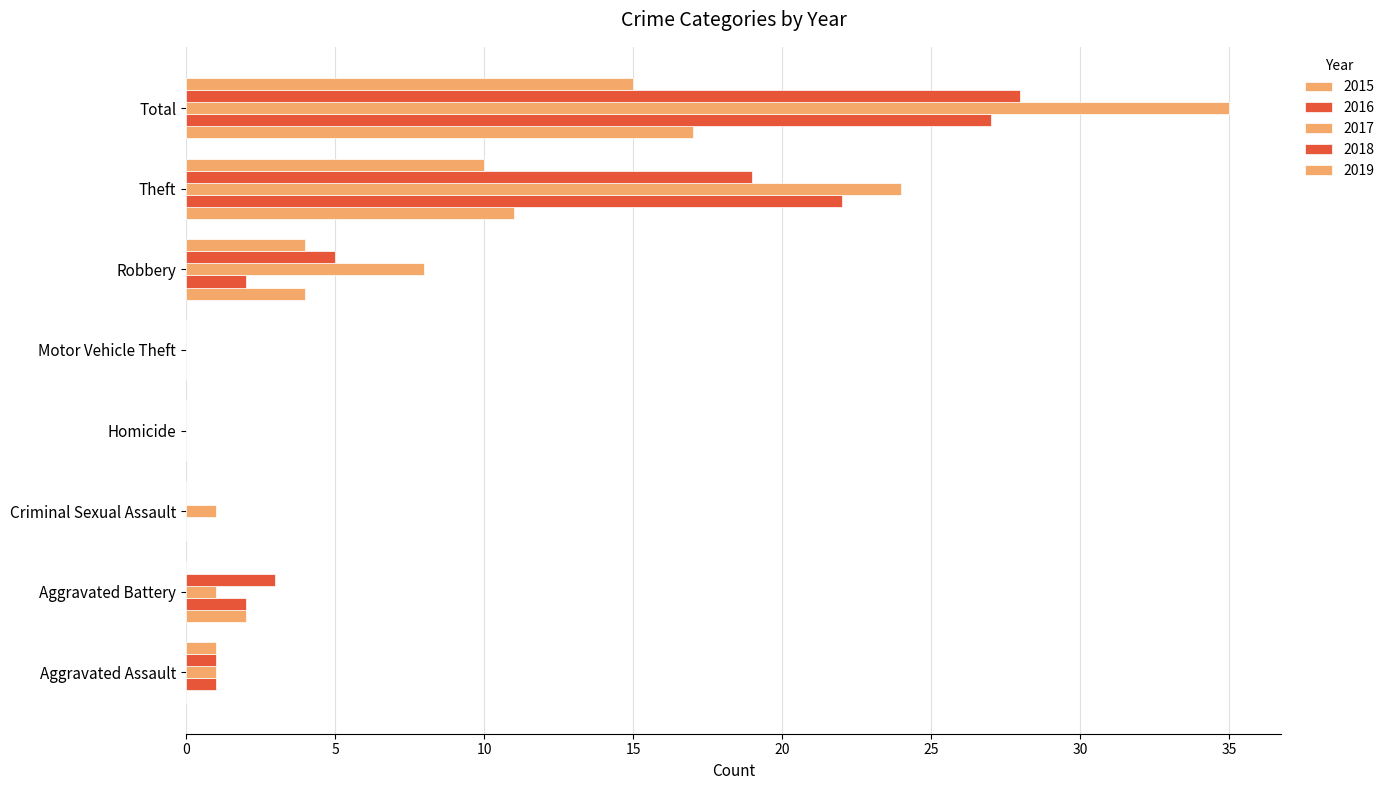

What is the greatest value displayed?

35